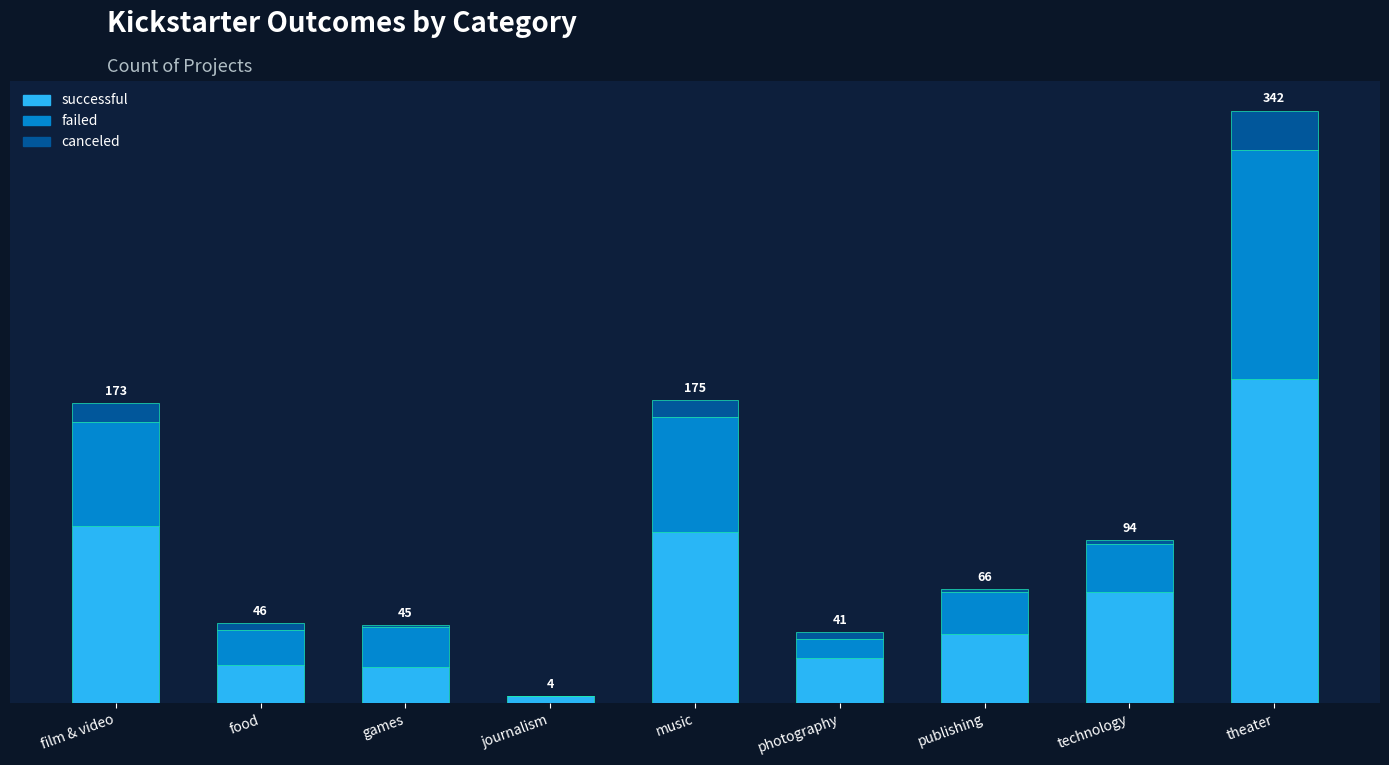

What are all the series names shown in the legend?

successful, failed, canceled